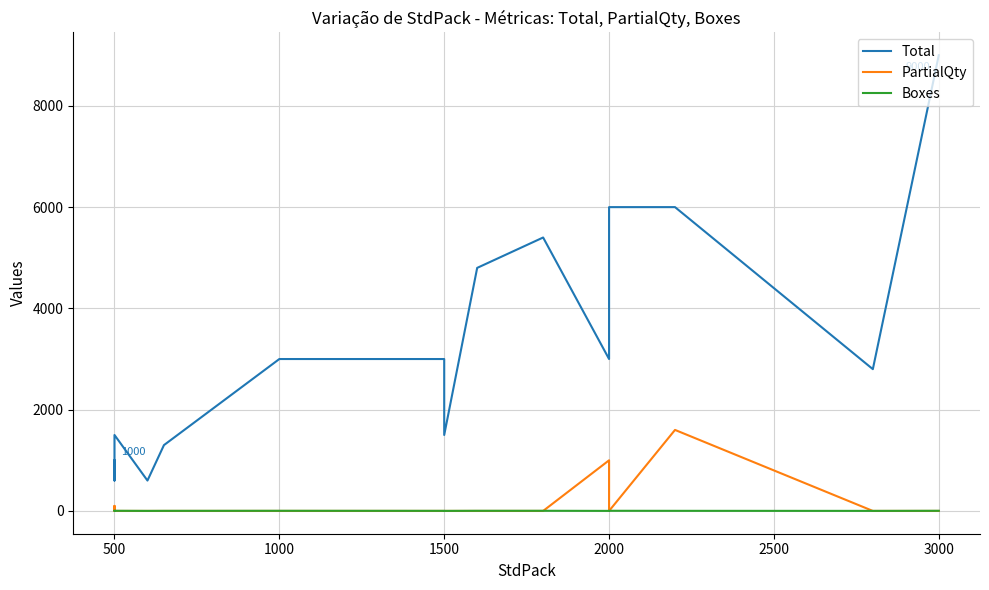

Which series has the largest range (max minus min)?

Total